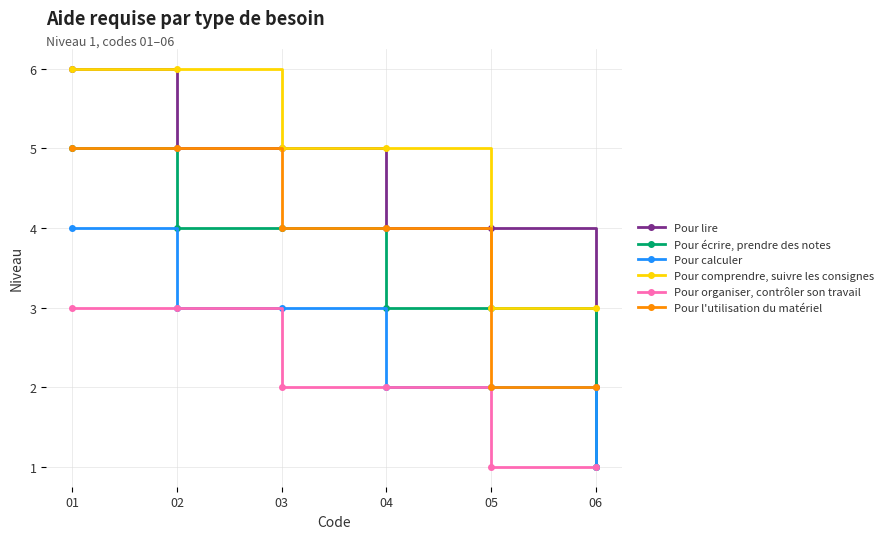

What is the sum of the Pour calculer values at 03 and 05?

5